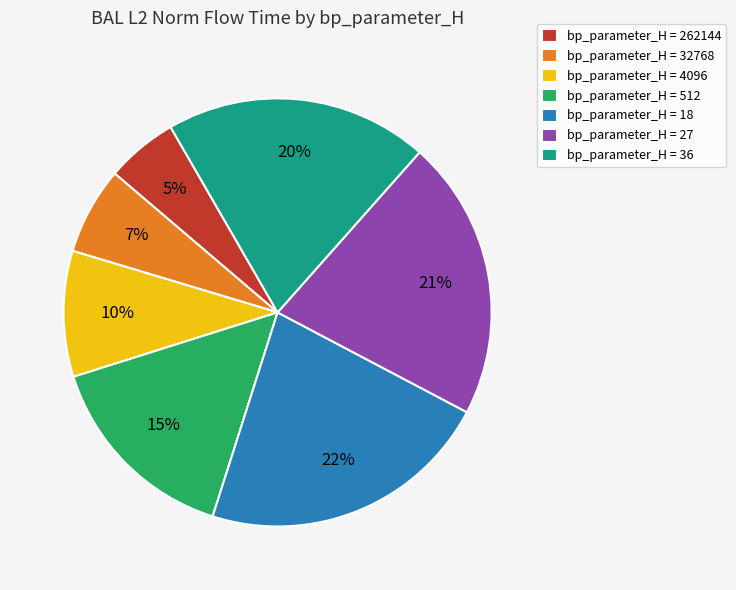

Which has a higher value, bp_parameter_H = 32768 or bp_parameter_H = 36?

bp_parameter_H = 36